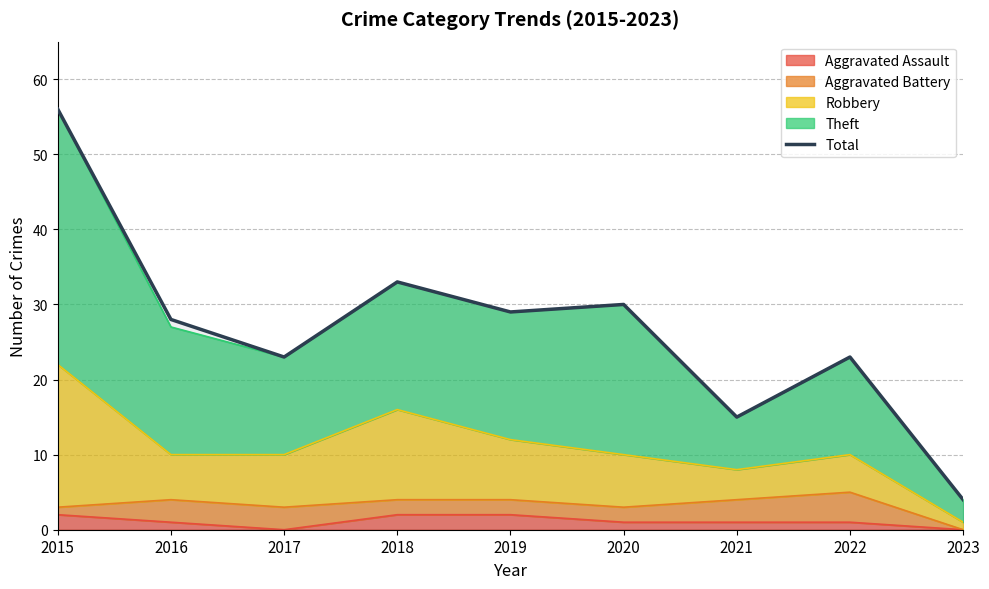

List the labels in order of value, smallest first.

2023, 2021, 2017, 2022, 2016, 2019, 2020, 2018, 2015